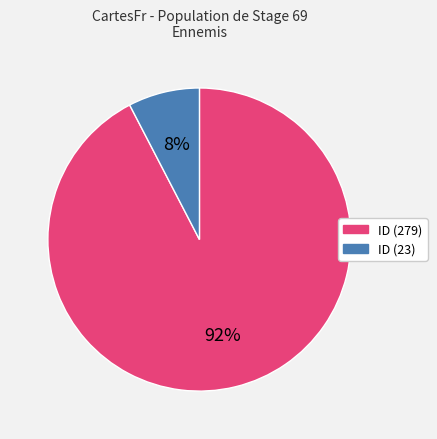

Which category has the smallest portion of the pie?

ID (23)